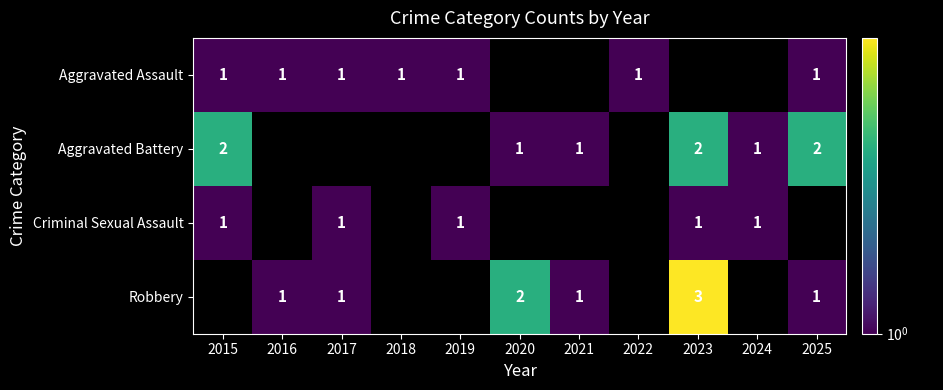

True or false: Aggravated Battery has a value of 2 at 2023.

True